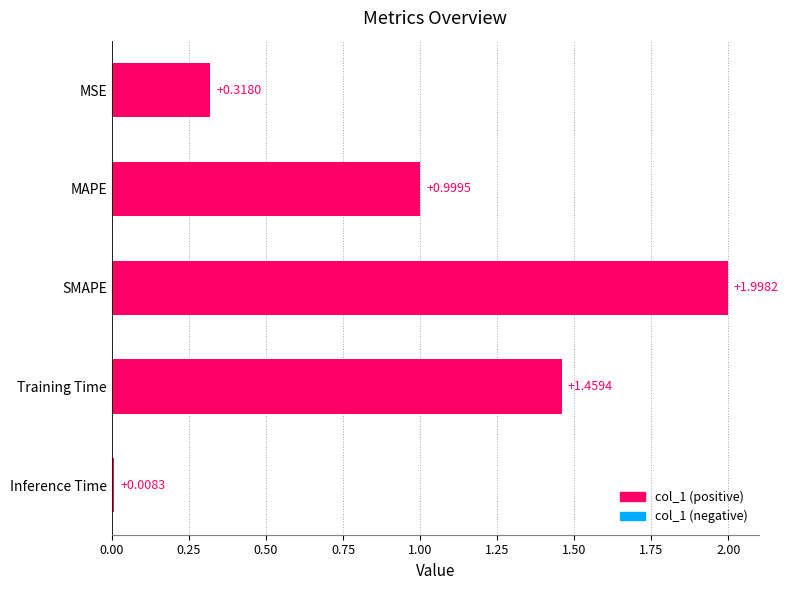

Between Training Time and Inference Time, which is larger?

Training Time